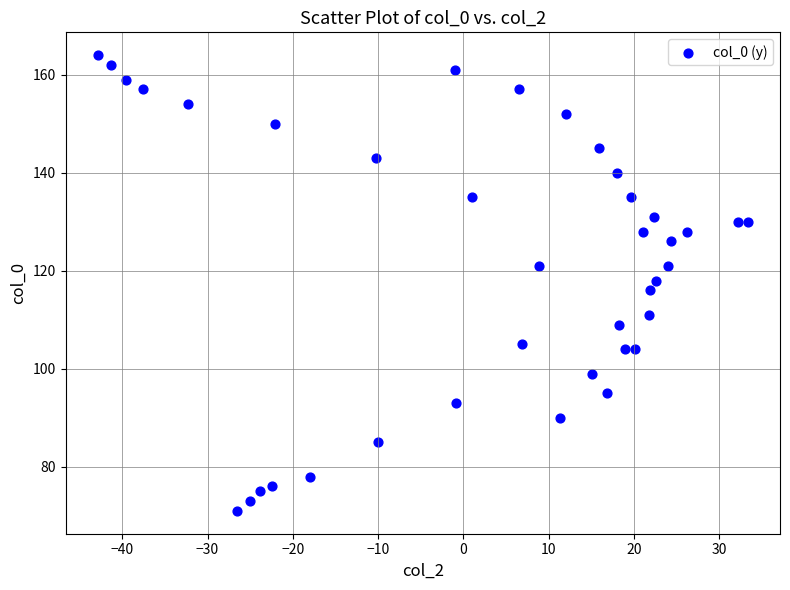

What is the range of Y values (max minus min)?

93